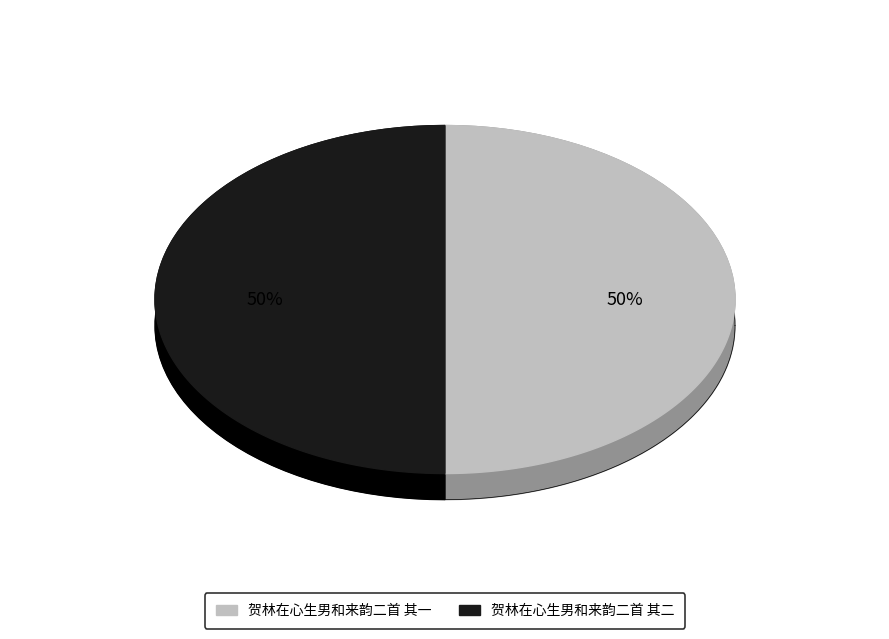

What is the ratio of the value at 贺林在心生男和来韵二首 其一 to the value at 贺林在心生男和来韵二首 其二?

1.0